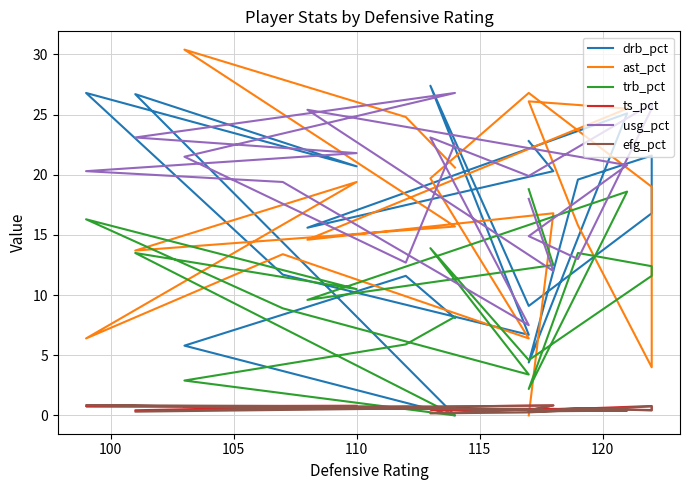

What is the maximum value shown in the chart?

30.4